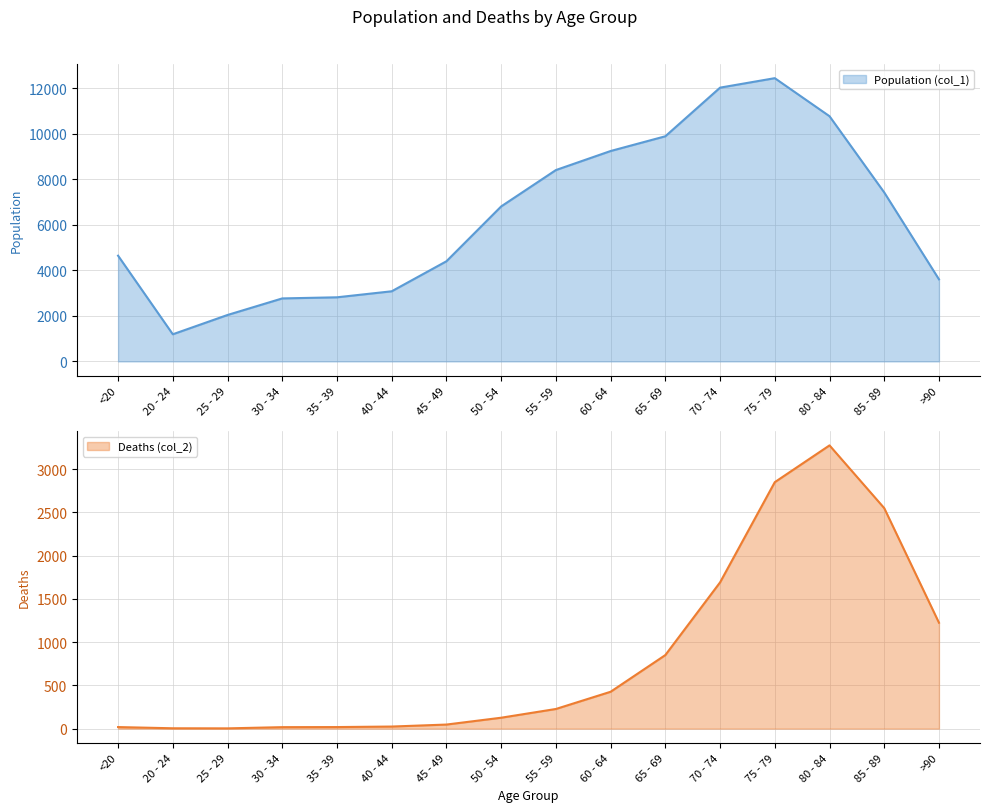

What is the difference between the maximum and minimum values in the Population (col_1) series?

11243